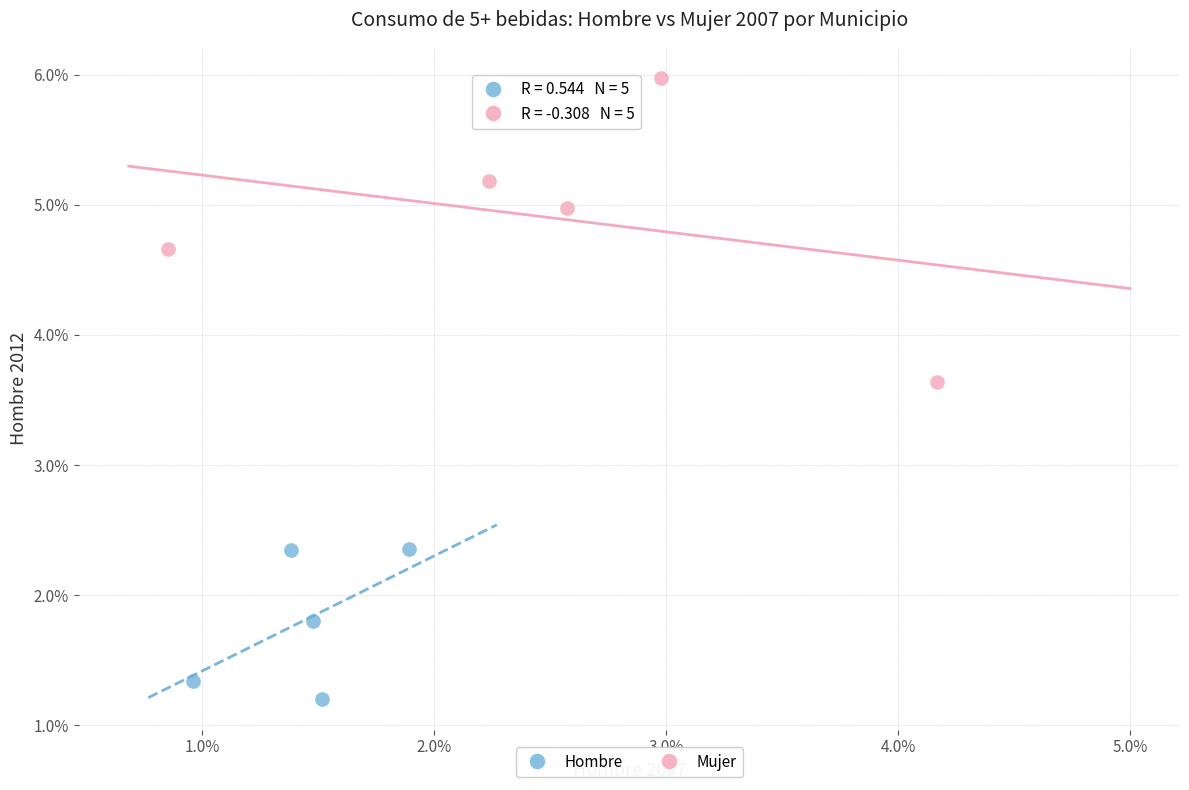

What are all the series names shown in the legend?

Hombre, Mujer